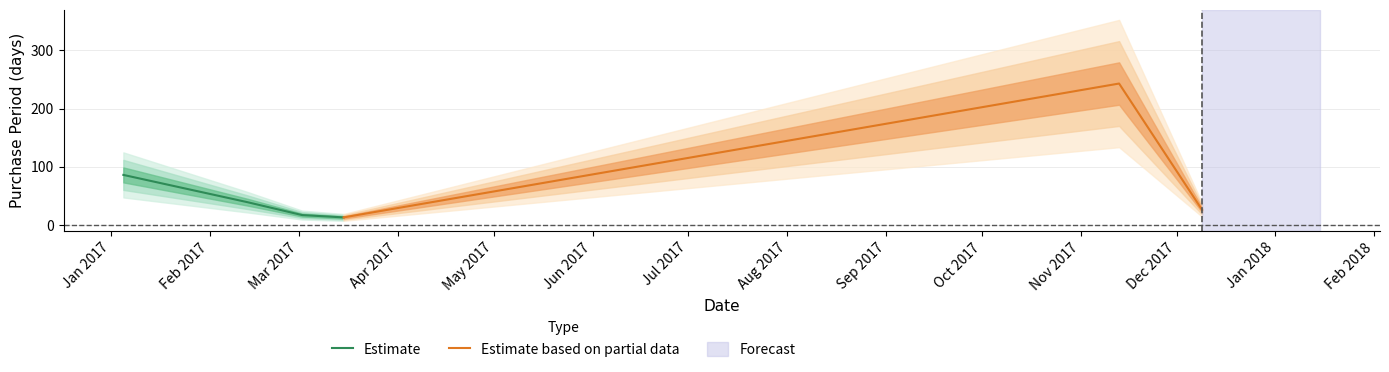

List the labels in order of value, smallest first.

2017-03-15, 2017-03-02, 2017-12-09, 2017-02-13, 2017-01-05, 2017-11-13